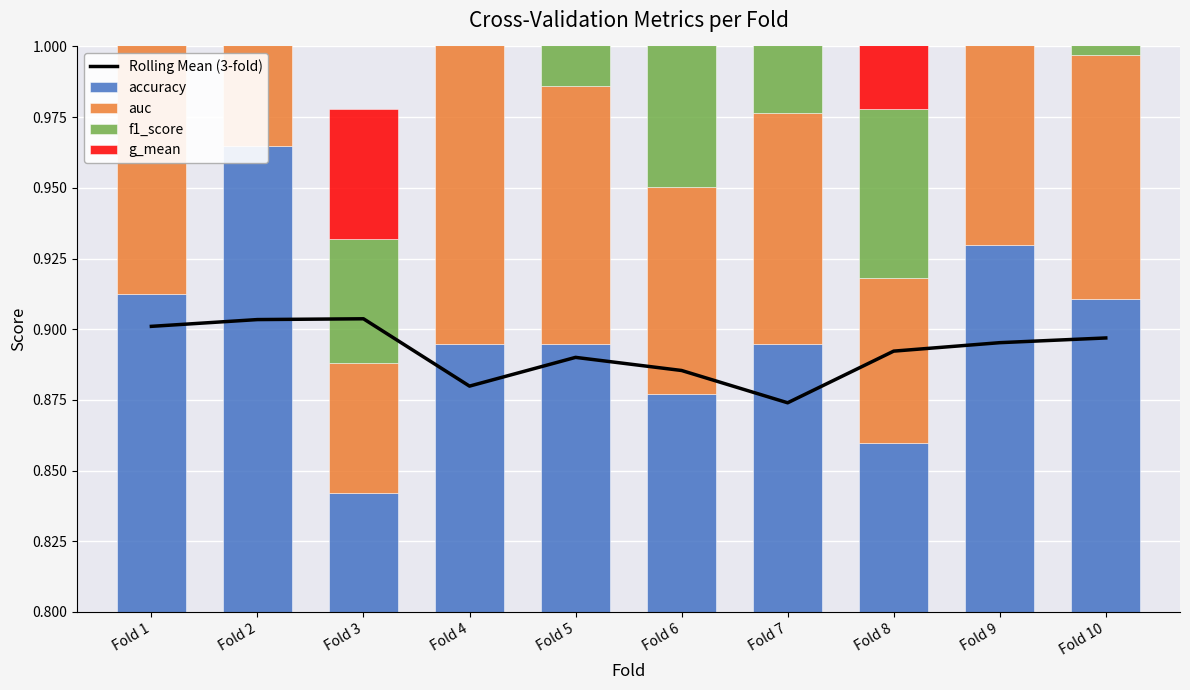

Which series changed the most between Fold 7 and Fold 10?

Rolling Mean (3-fold)